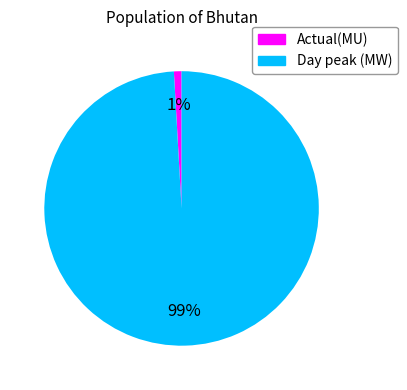

To the nearest percent, what is the combined percentage of Actual(MU) and Day peak (MW)?

100%